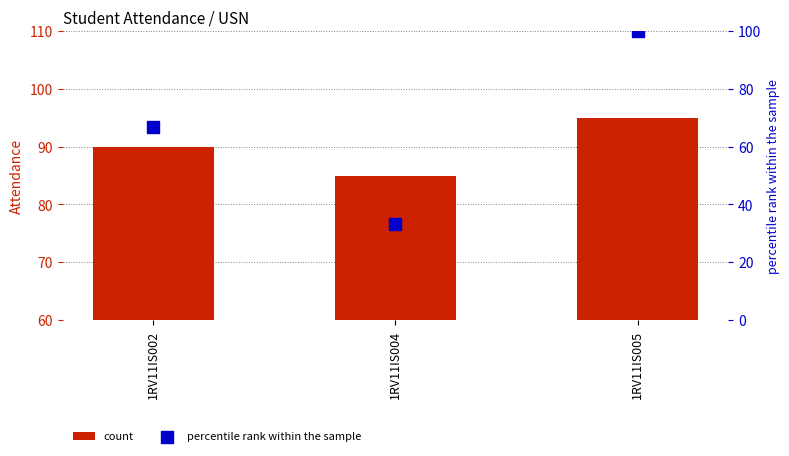

At which category is the sum across all series the highest?

1RV11IS005